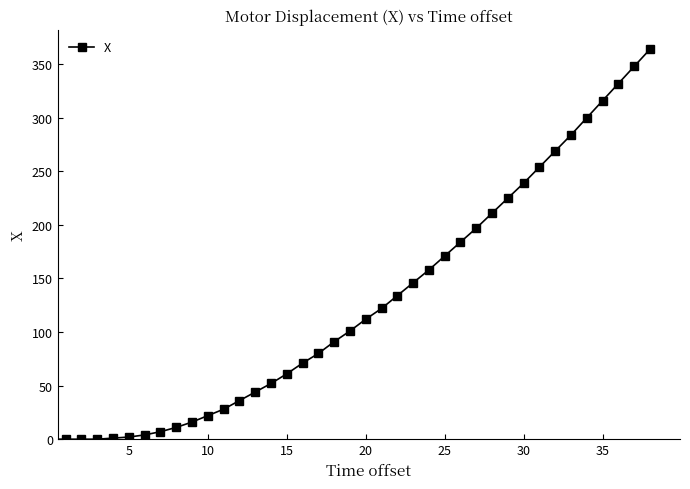

What is the average value?

128